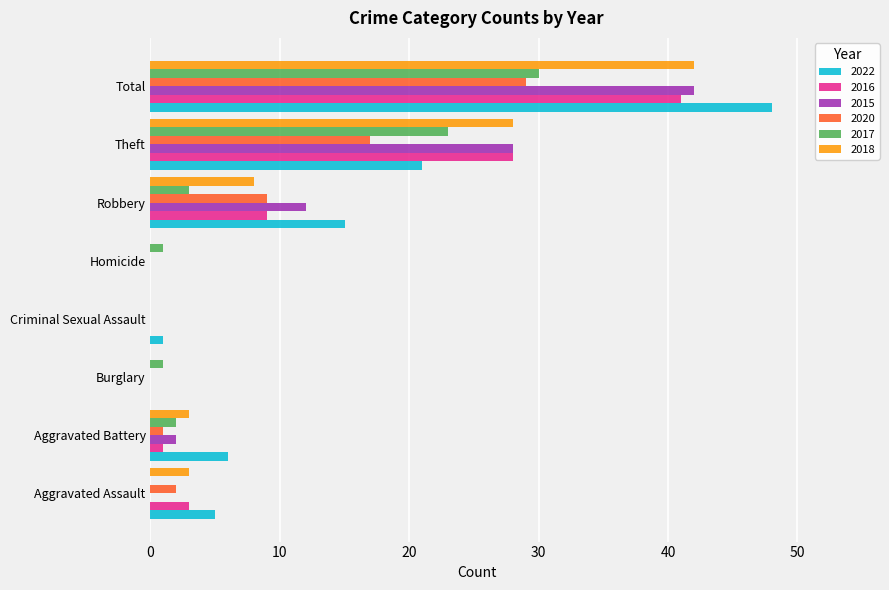

At which category is the sum across all series the highest?

Total